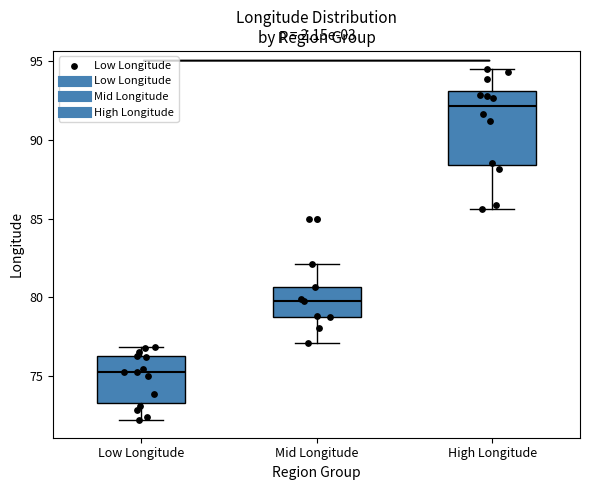

Reading left to right, read every box against the y-axis: the position of its median line, the range the box covers, and the ends of its whiskers. The values are not printed on the chart, so give them approximately, as read against the axis.

Low Longitude: median 75.0, box 73.5 to 76.5, whiskers 72.0 to 77.0
Mid Longitude: median 80.0, box 79.0 to 80.5, whiskers 77.0 to 82.0
High Longitude: median 92.0, box 88.5 to 93.0, whiskers 85.5 to 94.5